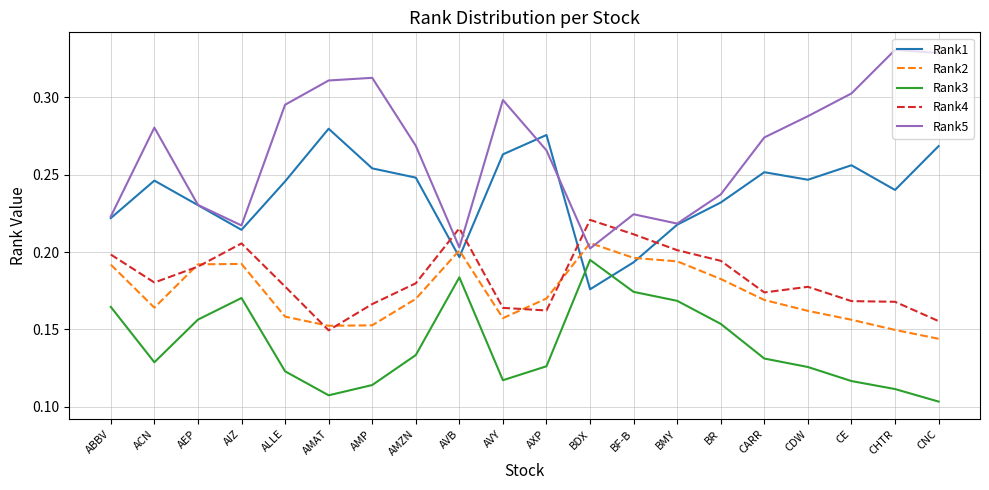

How many categories are shown in the chart?

20